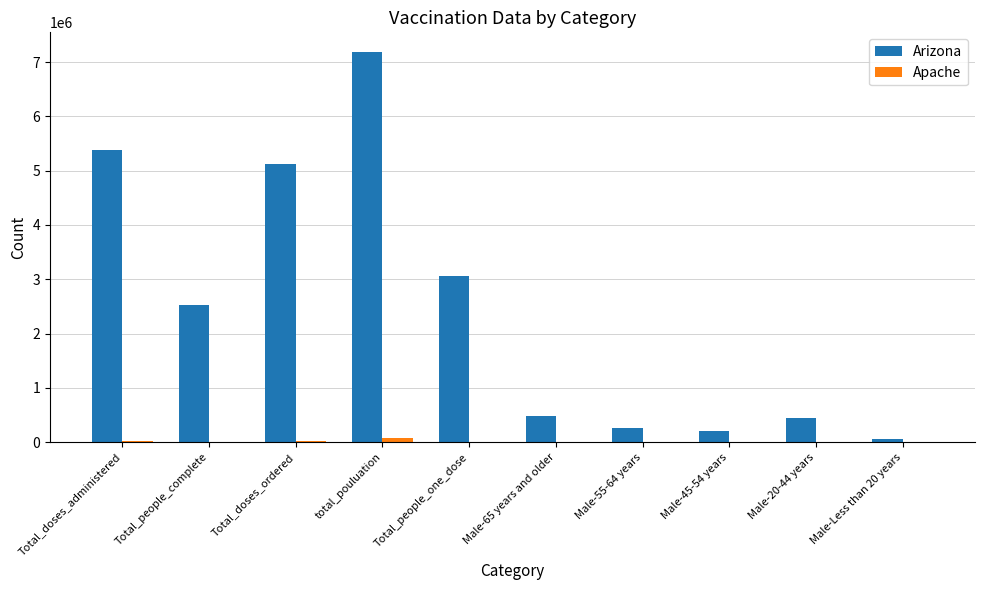

True or false: Arizona has a value of 1196746 at Total_doses_administered.

False